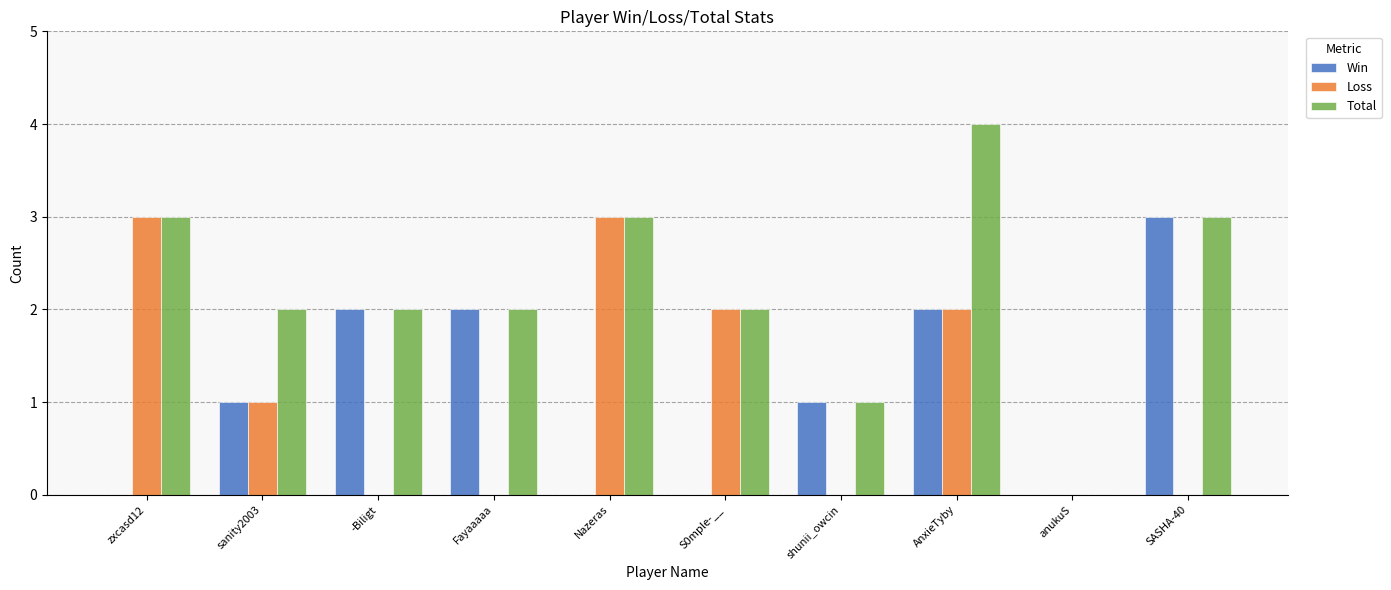

Which category has the highest value across all series?

AnxieTyby